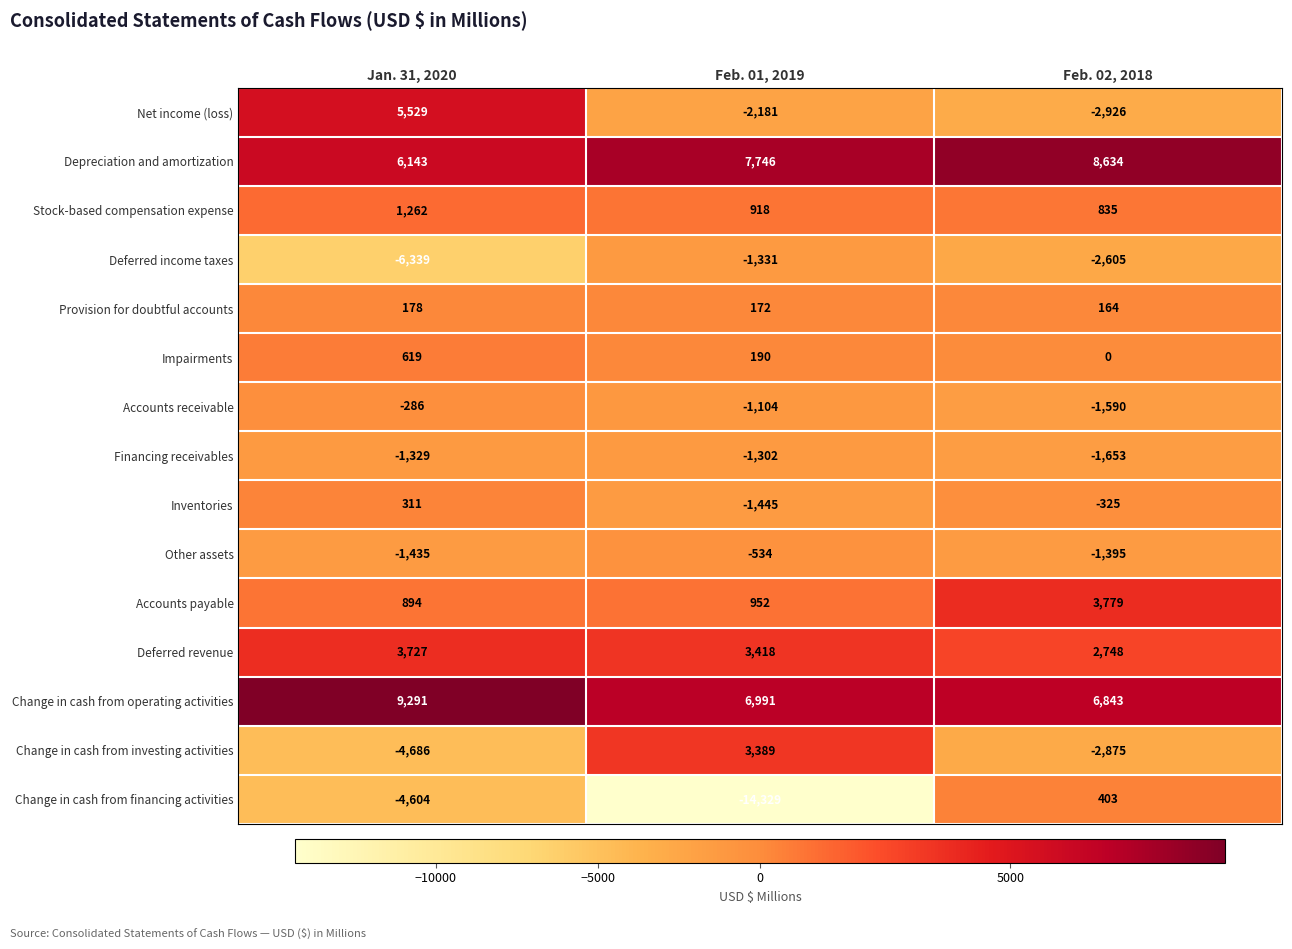

How many values in the Change in cash from investing activities series exceed -2875?

1